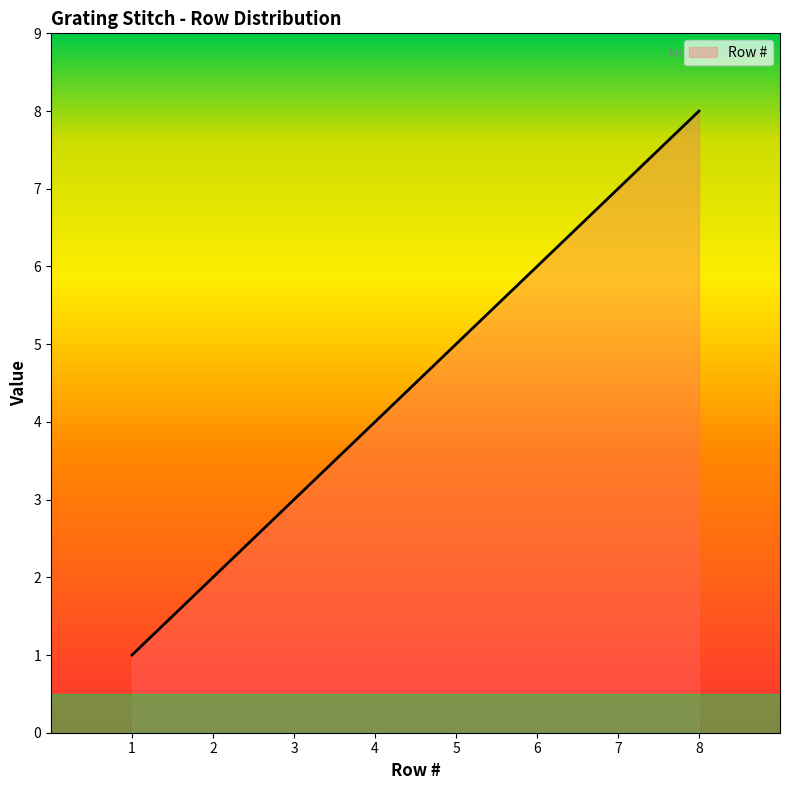

What is the smallest value displayed?

1.0